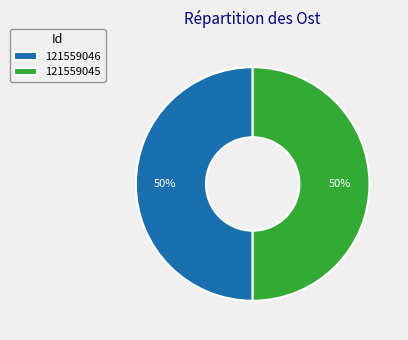

To the nearest percent, what portion does 121559045 represent?

50%